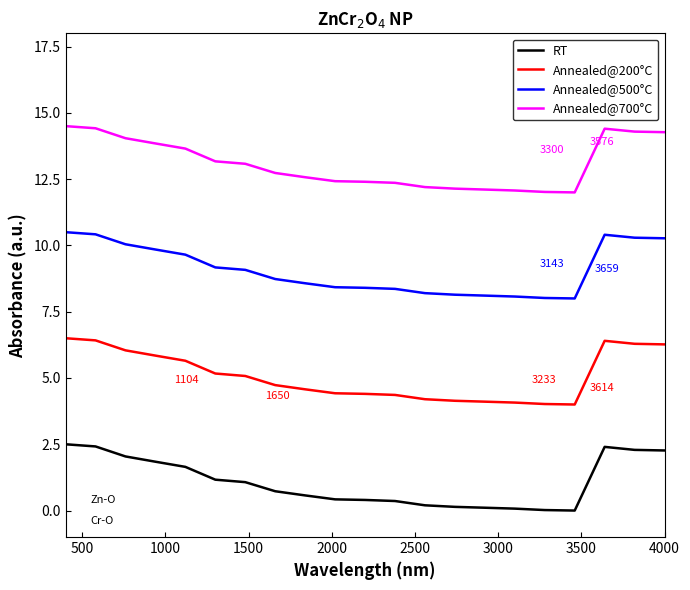

Rank the series by their average value, from lowest to highest.

RT, Annealed@200°C, Annealed@500°C, Annealed@700°C